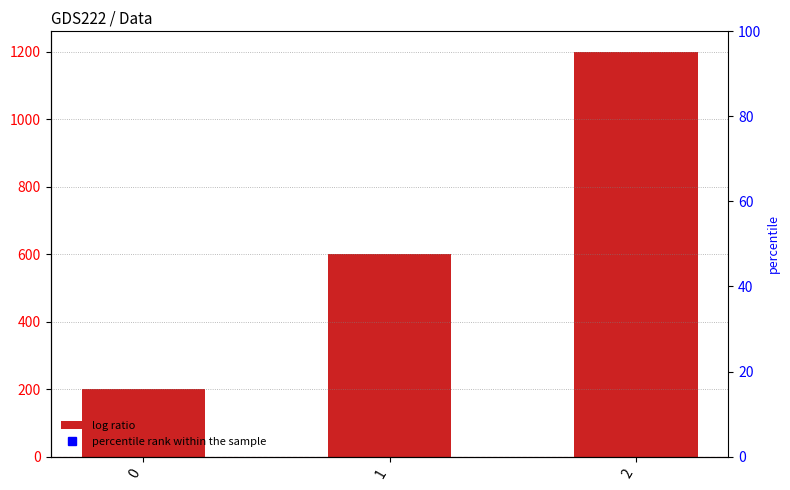

What is the sum of the values at 1 and 0?

800